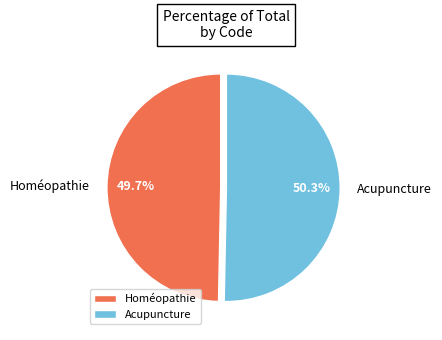

True or false: Homéopathie accounts for 50% of the total.

True